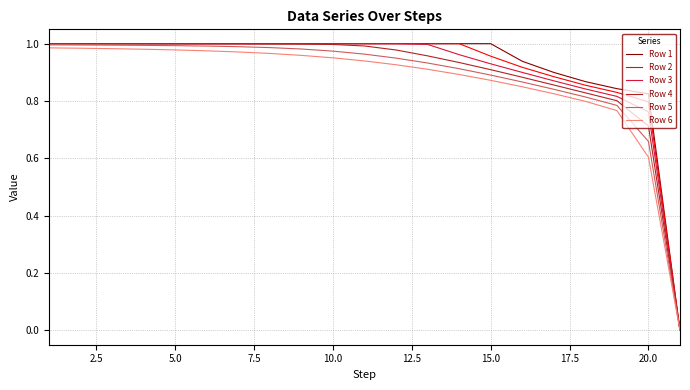

Which series has the largest range (max minus min)?

Row 1